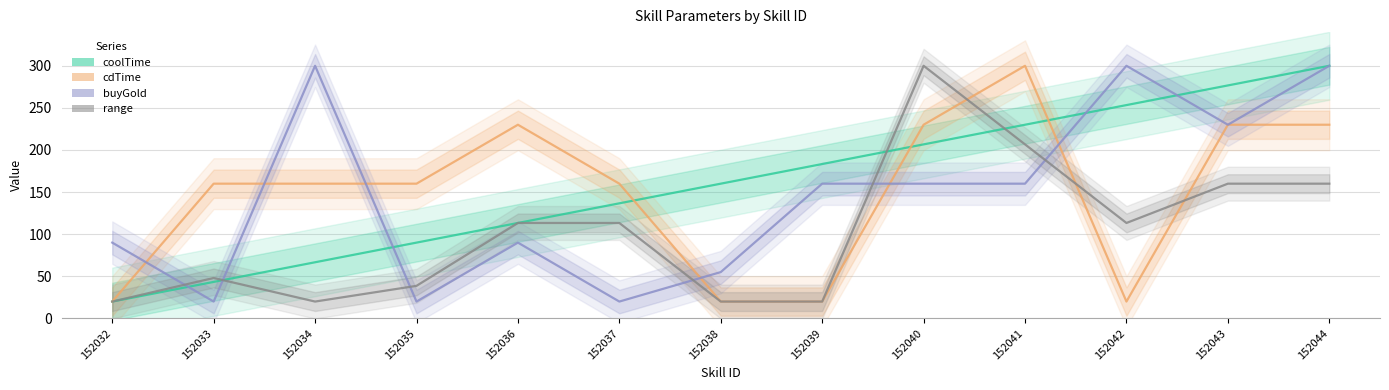

At which label does cdTime first exceed 160?

152036